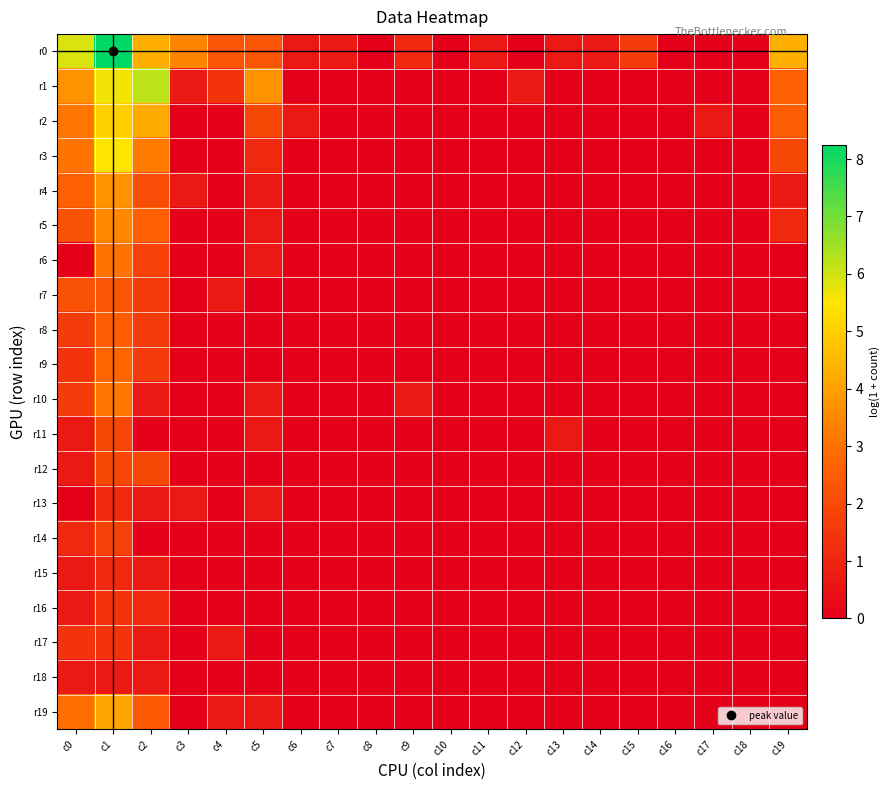

Which series has the largest total across all categories?

r0